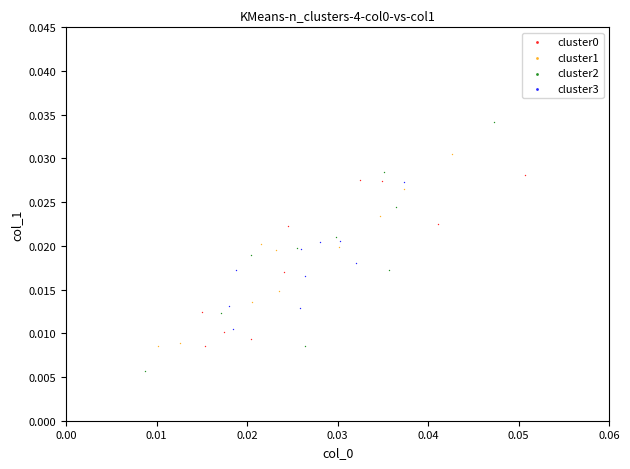

Which series has the widest spread of Y values?

cluster2